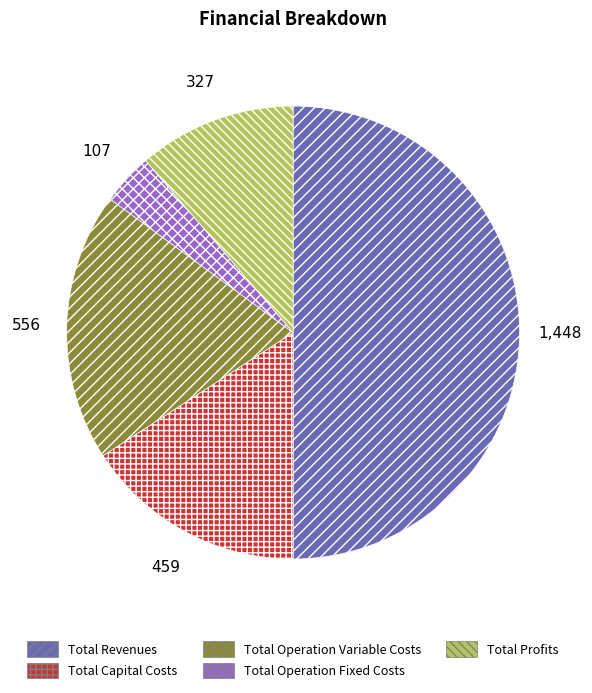

Is it true that Total Operation Fixed Costs is 4% of the pie?

True